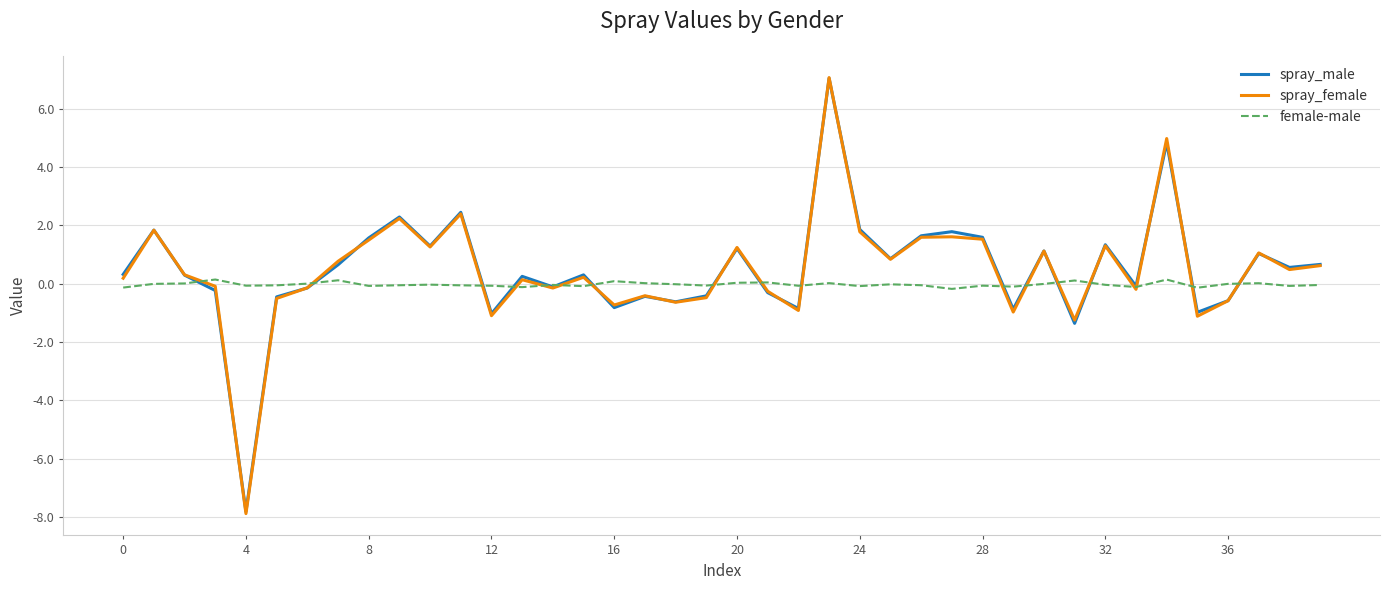

True or false: spray_male and female-male intersect in this chart.

True